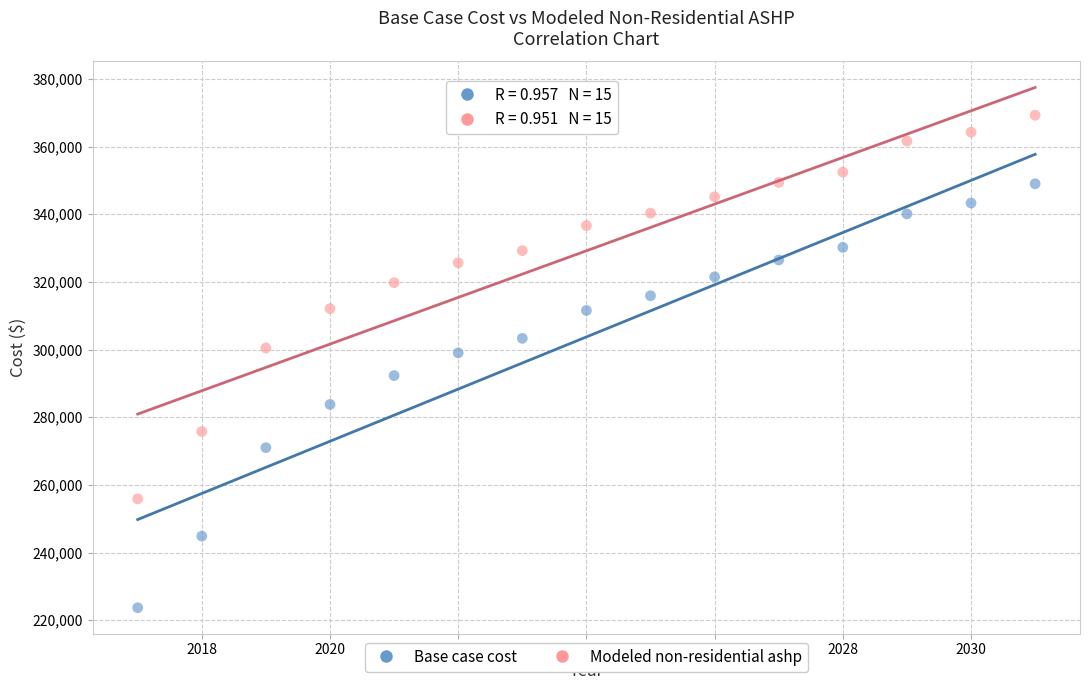

Across all data points, what is the range of X values (max minus min)?

14.0